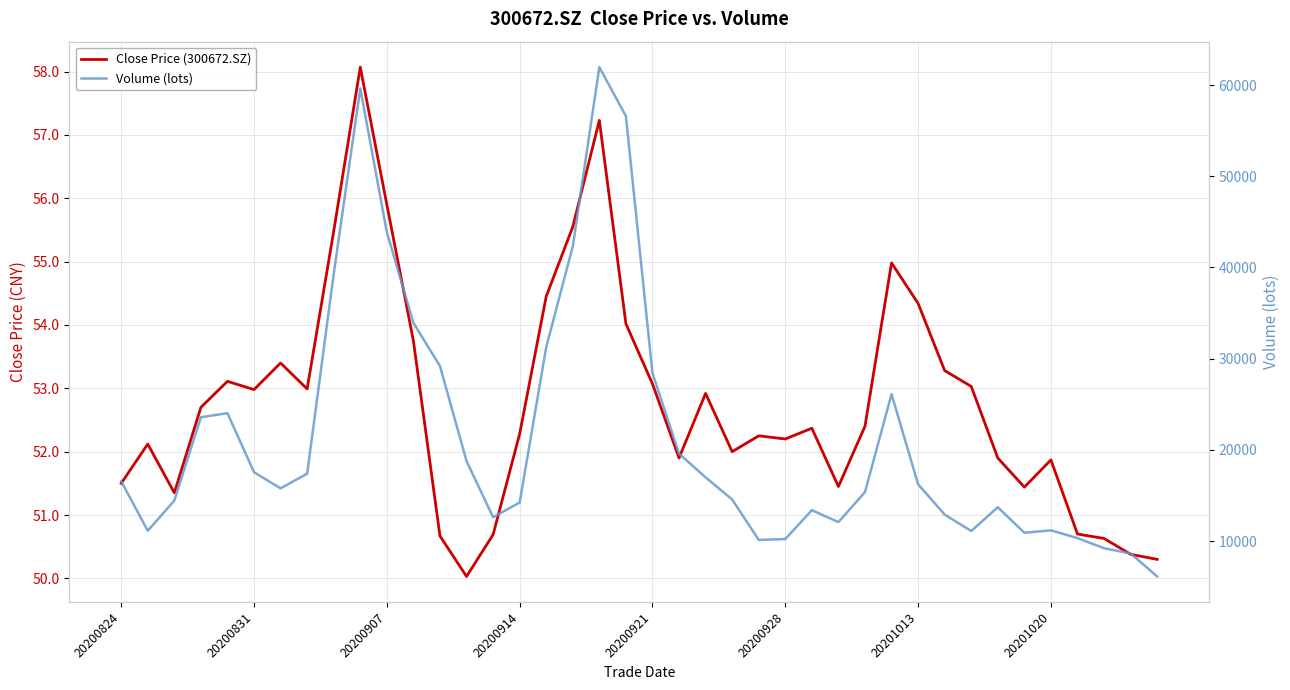

In Volume (lots), how many points are higher than both neighbors (excluding endpoints)?

7